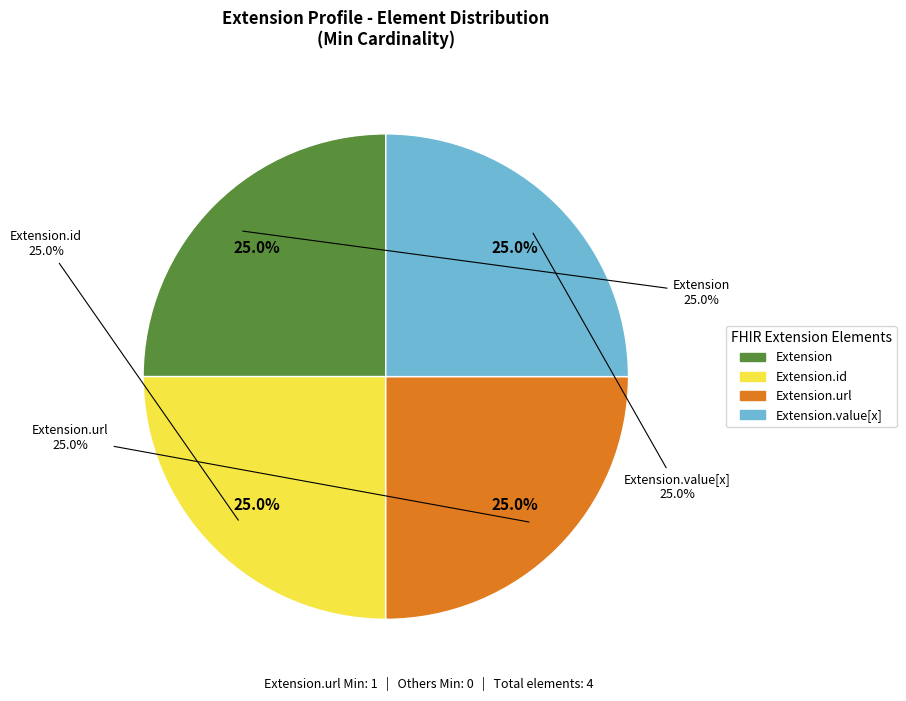

Is there a majority slice in this chart?

Yes